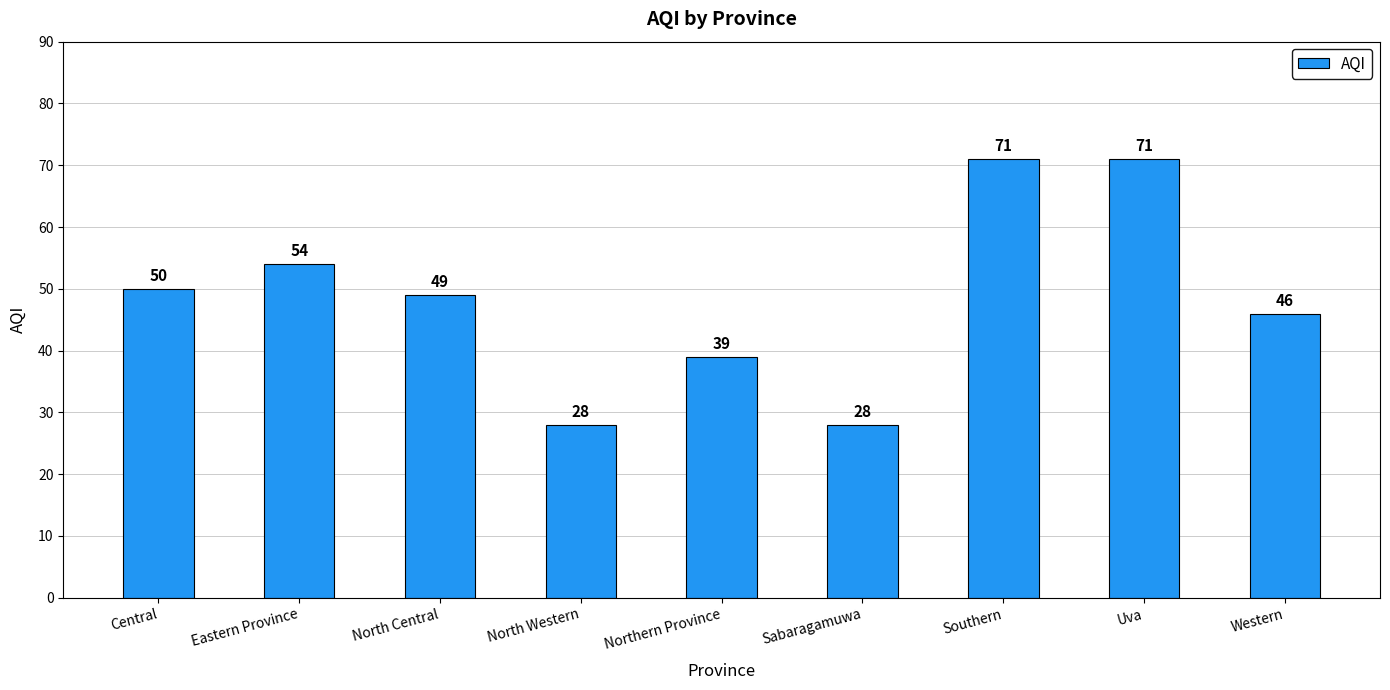

At which label is the value closest to 49?

North Central